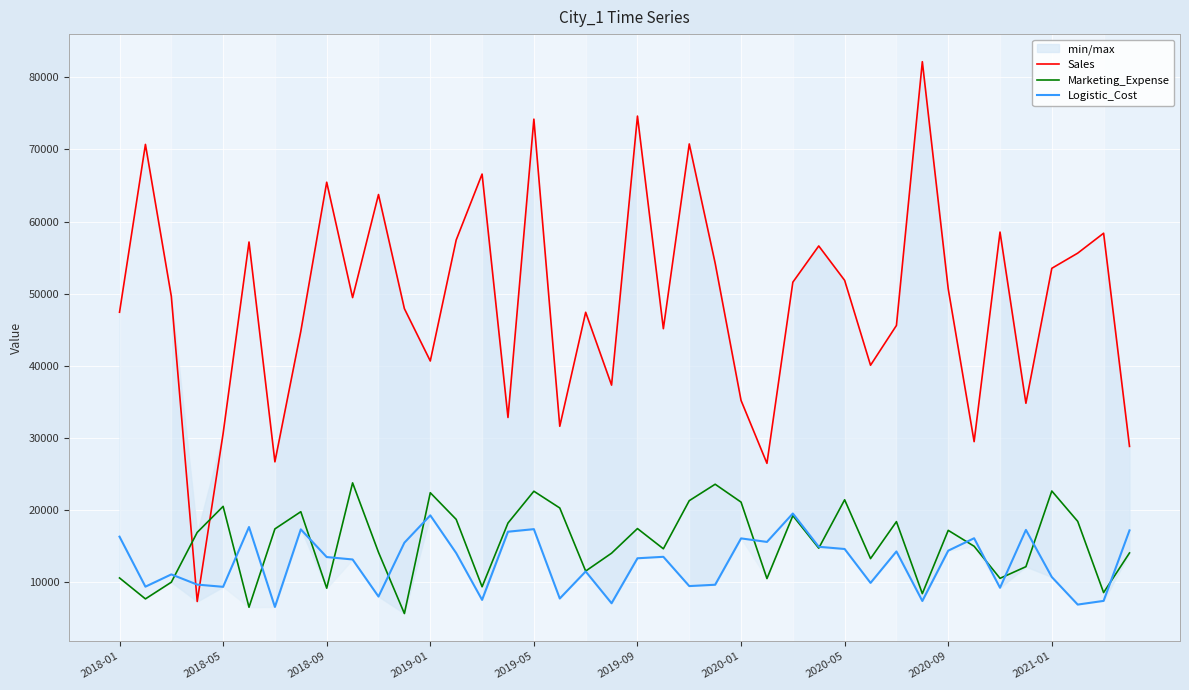

How many data points does each series have?

40